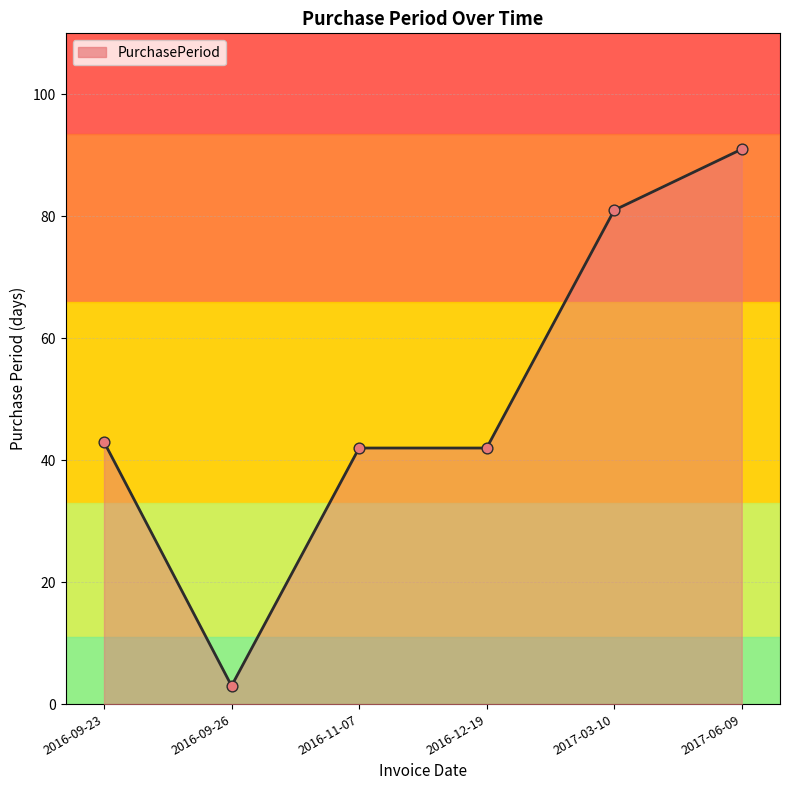

What is the change in value from 2016-09-23 to 2017-06-09?

+48